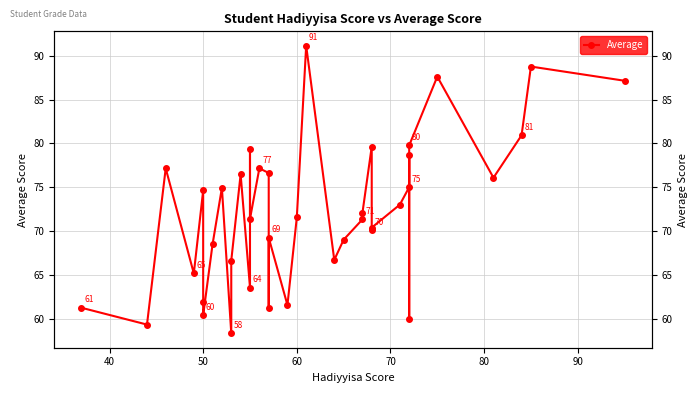

How many values are below 71?

17